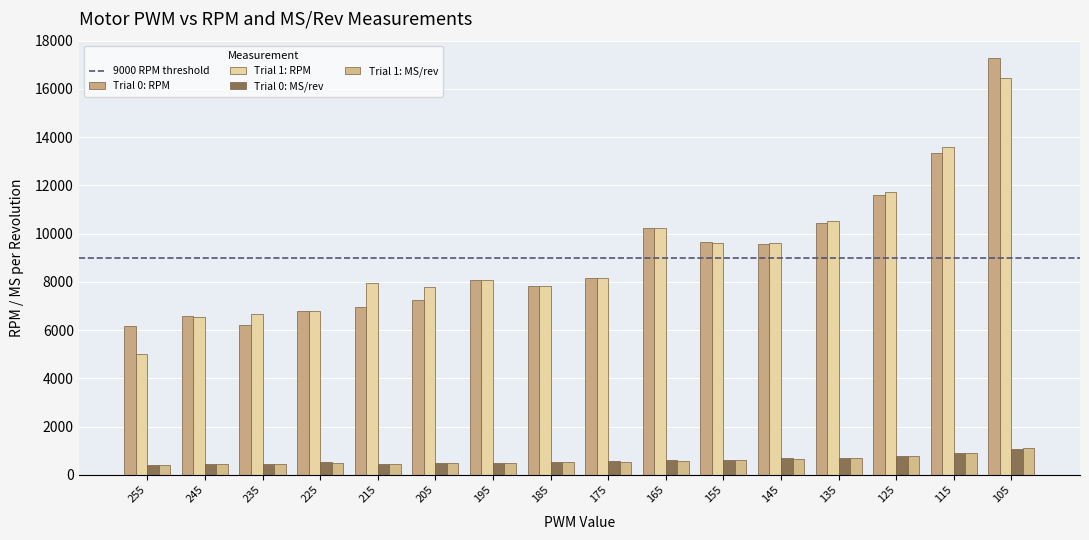

What is the total value across all series at 235?

13790.1